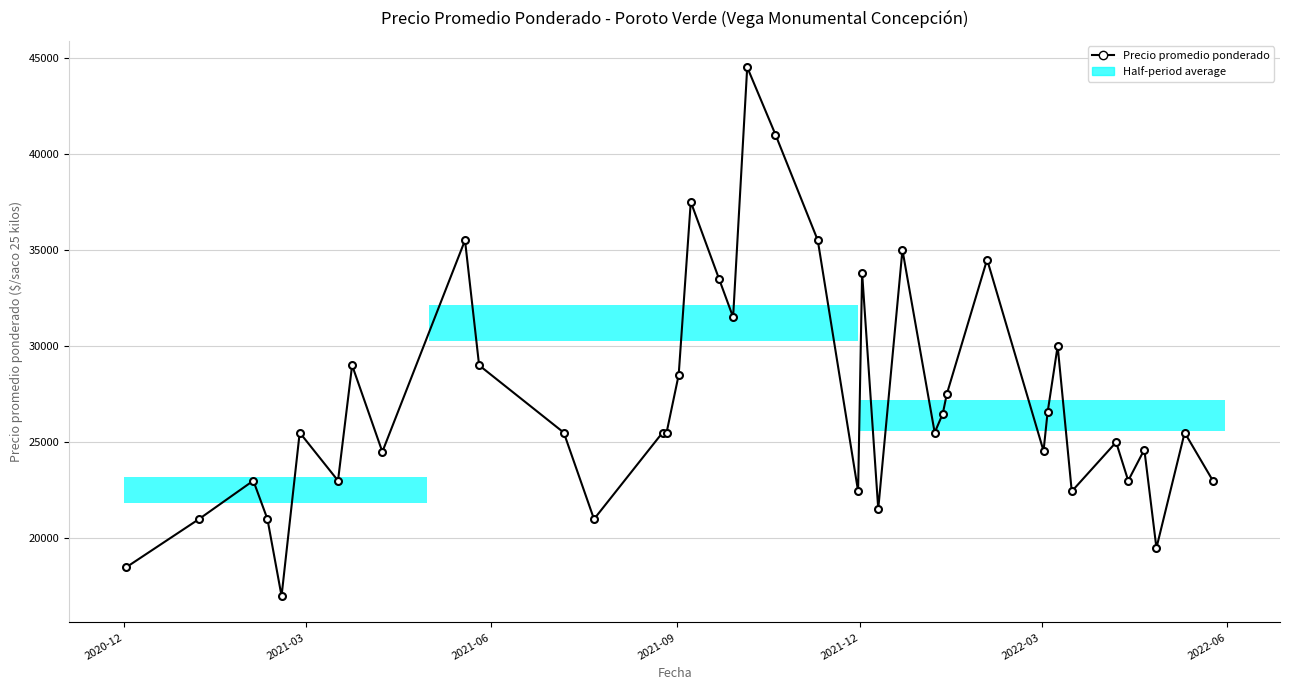

True or false: there are more than 2 points higher than both neighbors.

True